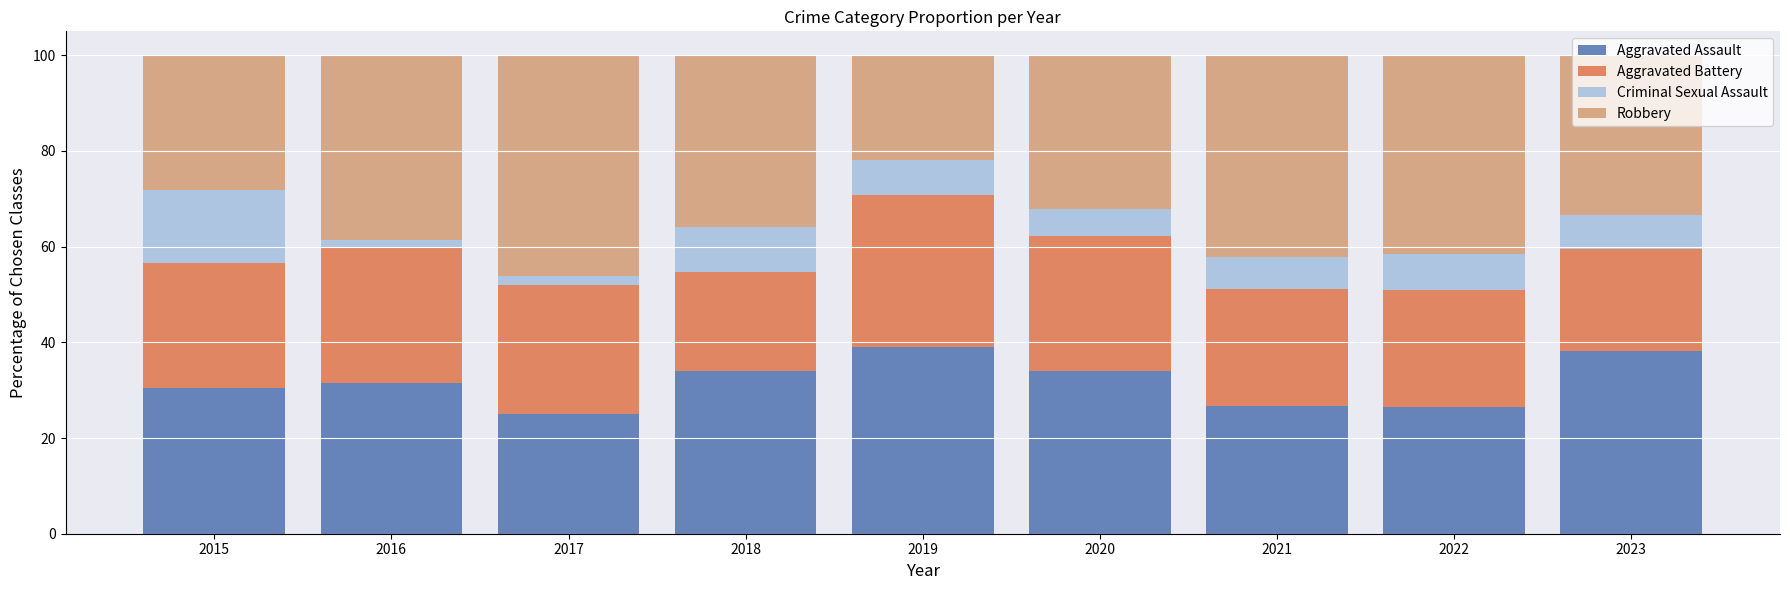

The Aggravated Assault series shows 39.0 at 2019. True or false?

True